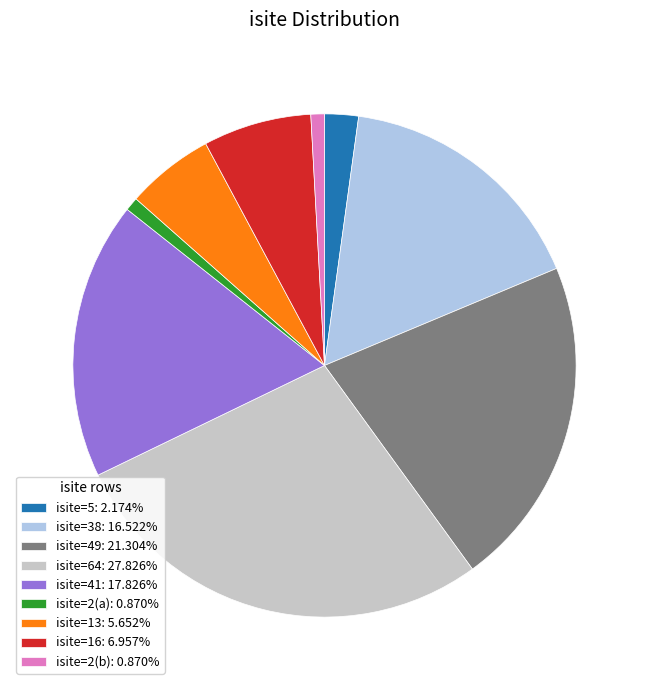

Does isite=2(b): 0.870% represent more than half of the total?

No